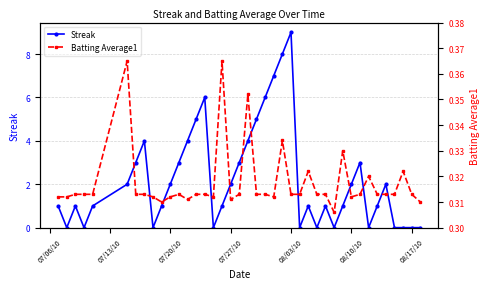

After their last crossing, which series has the higher values: Batting Average1 or Streak?

Batting Average1